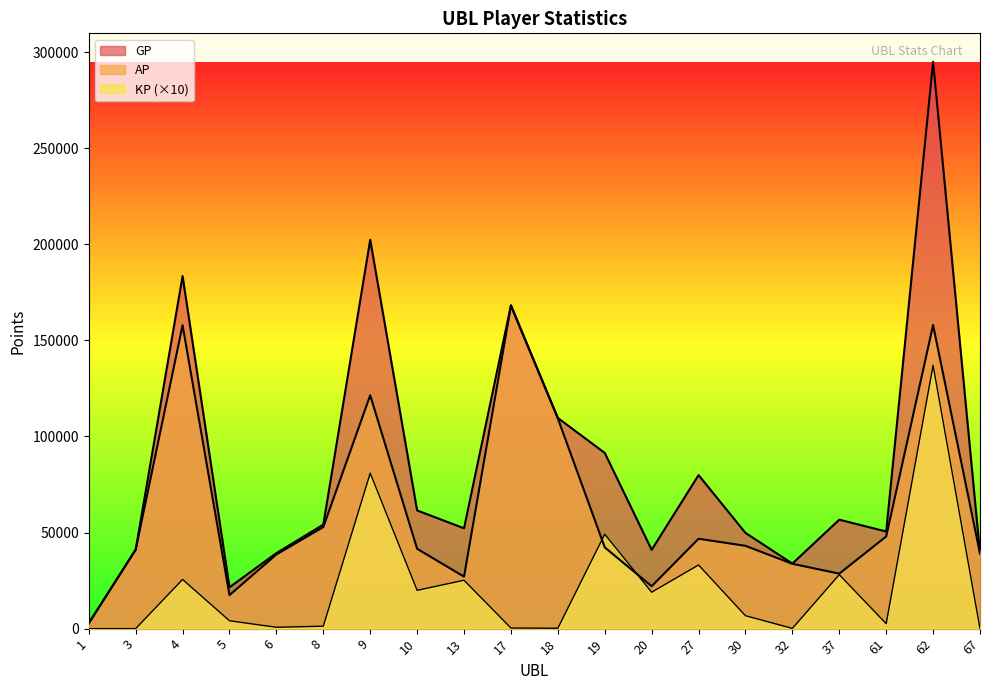

Does the chart display data point markers on the line(s)?

No